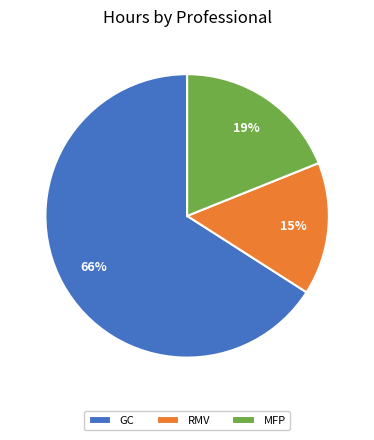

Rank the categories by value from highest to lowest.

GC, MFP, RMV